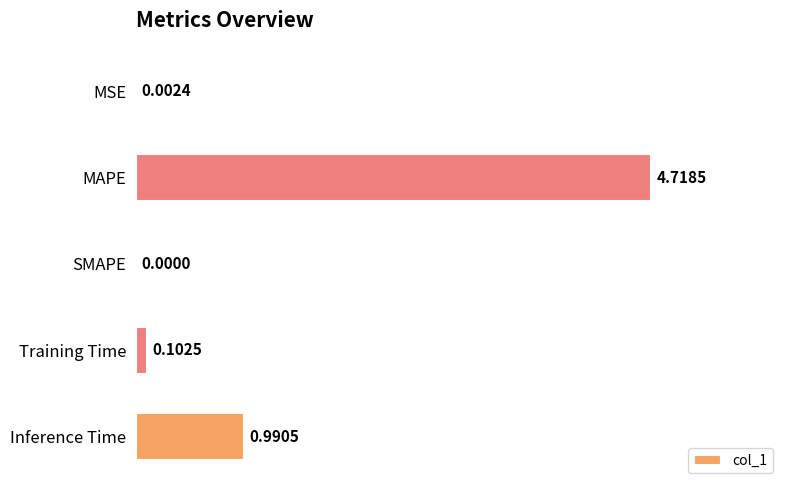

What is the maximum value shown in the chart?

4.7